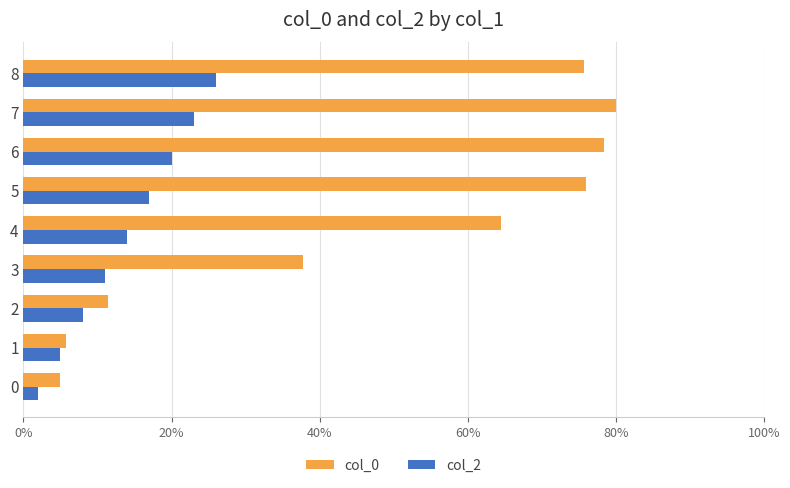

The value of col_2 at 8 is 12.6. True or false?

False